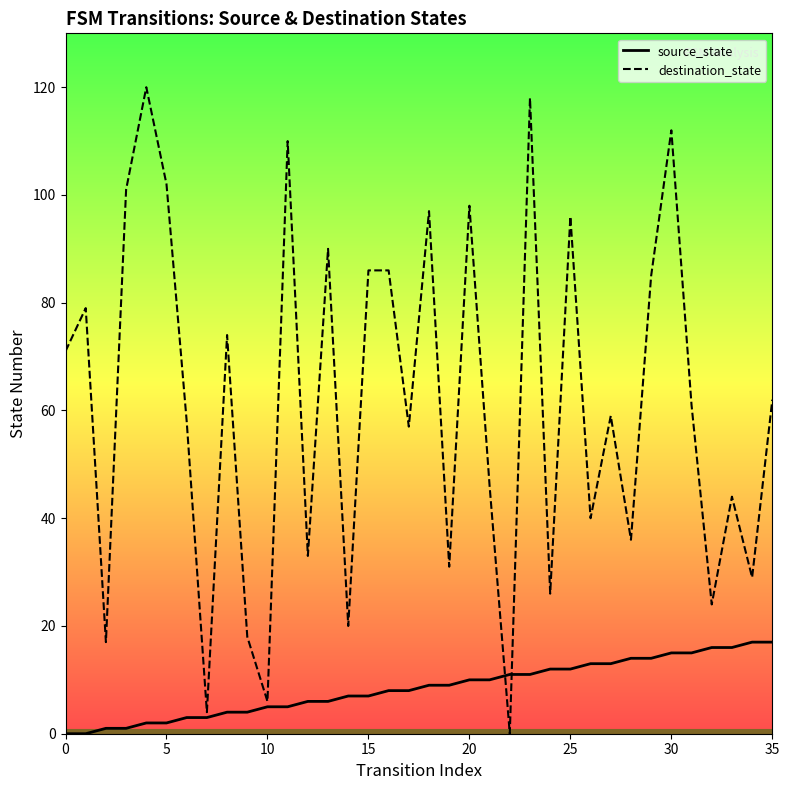

At which label does destination_state reach its minimum?

22